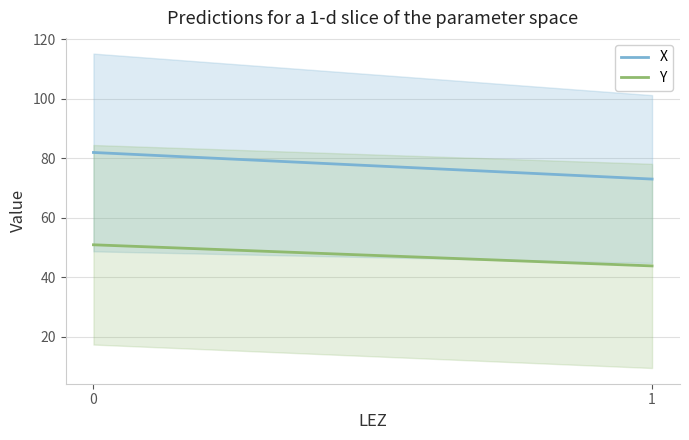

Rank the series by their maximum value, from highest to lowest.

X, Y